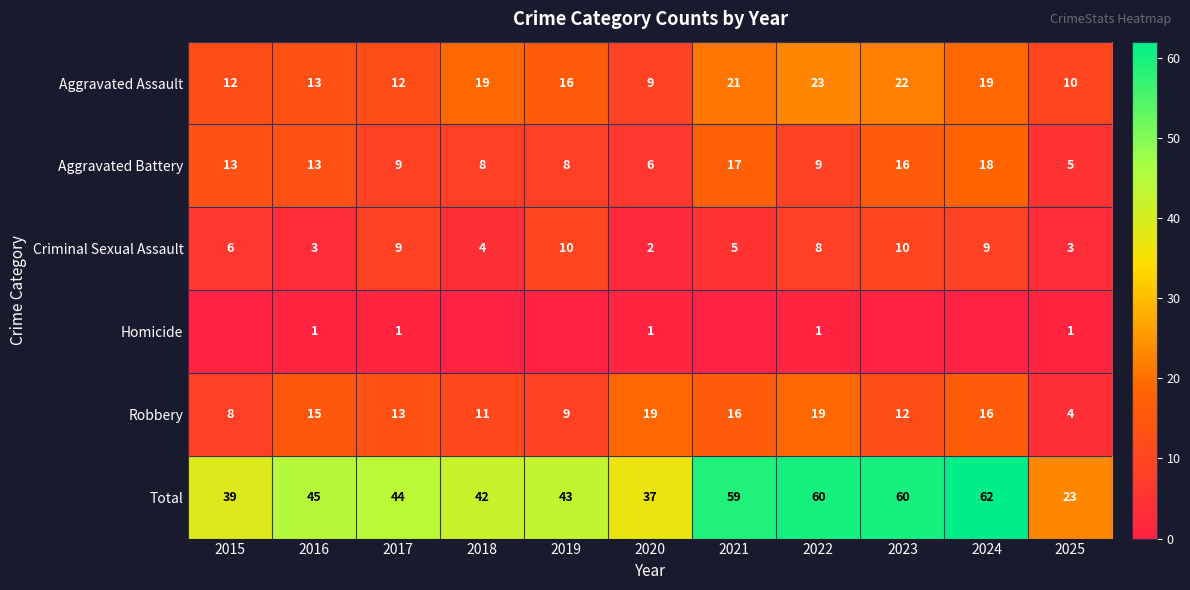

Which category has the highest value across all series?

2024